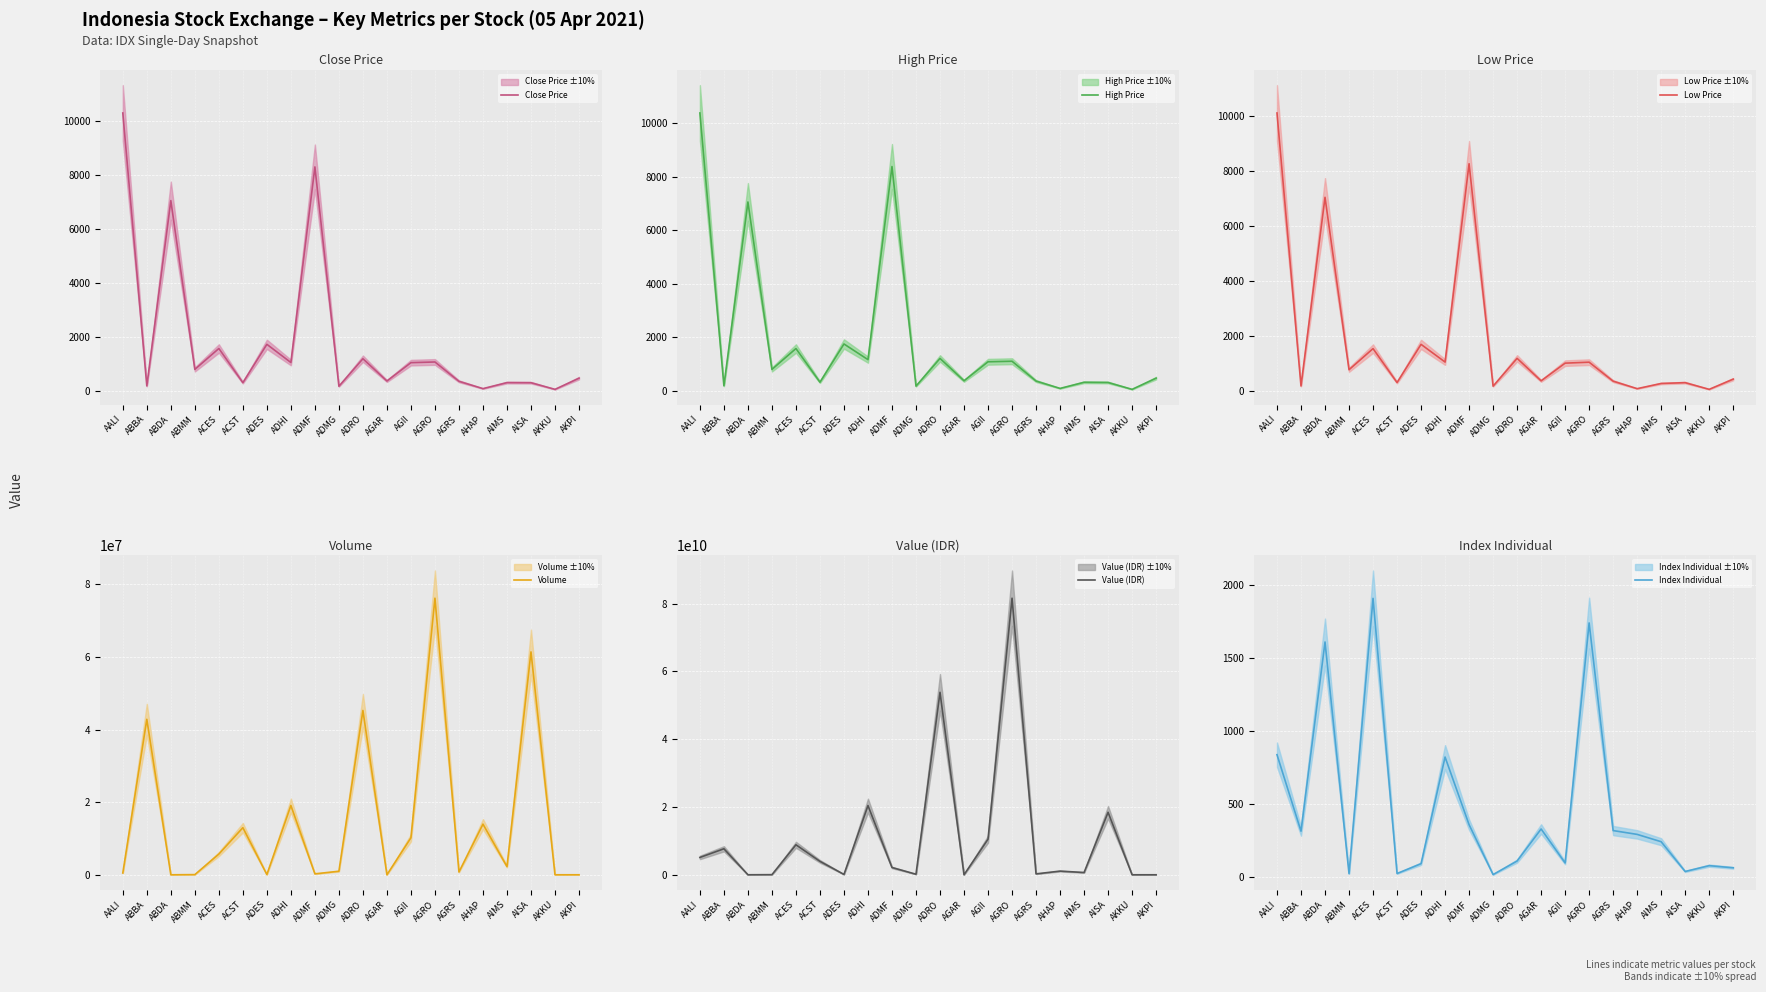

Read the Low Price value at AGII.

1005